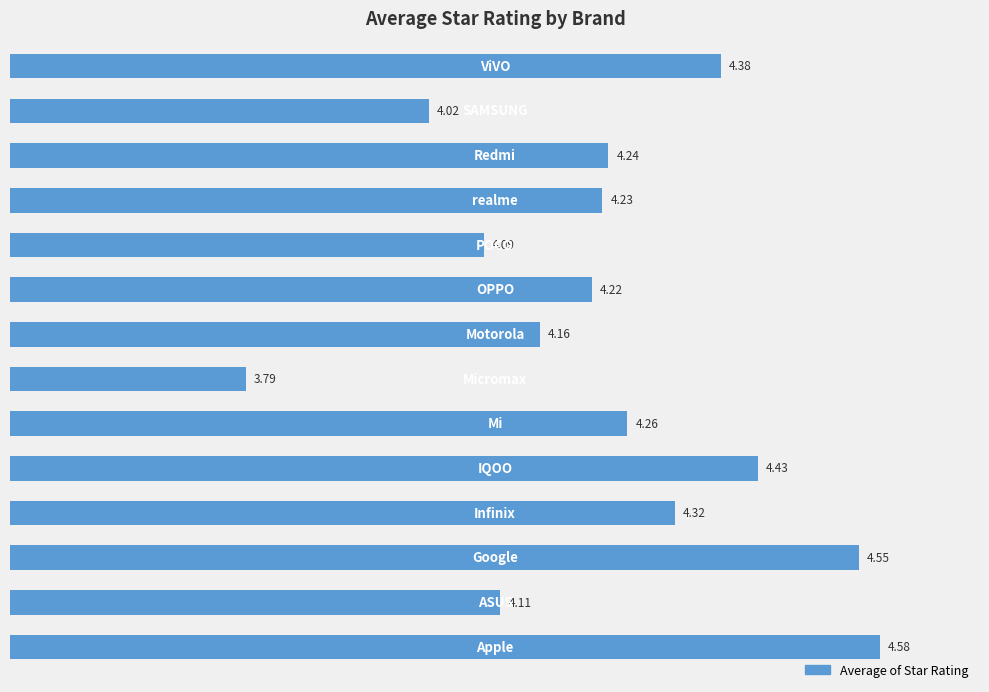

What is the sum of all values?

59.4